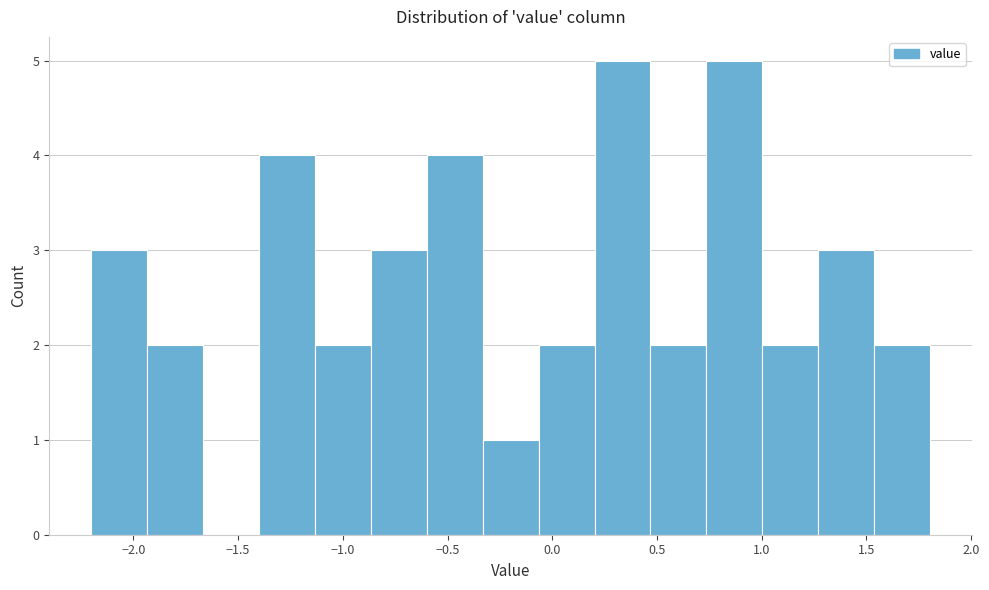

Reading left to right, list every bar in this chart as the range it spans on the x-axis followed by its height. Neither the bar edges nor the heights are printed on the chart, so give them approximately, as read against the axes.

-2.20 to -1.95: 3
-1.95 to -1.65: 2
-1.65 to -1.40: 0
-1.40 to -1.15: 4
-1.15 to -0.85: 2
-0.85 to -0.60: 3
-0.60 to -0.35: 4
-0.35 to -0.05: 1
-0.05 to 0.20: 2
0.20 to 0.45: 5
0.45 to 0.75: 2
0.75 to 1.00: 5
1.00 to 1.25: 2
1.25 to 1.55: 3
1.55 to 1.80: 2